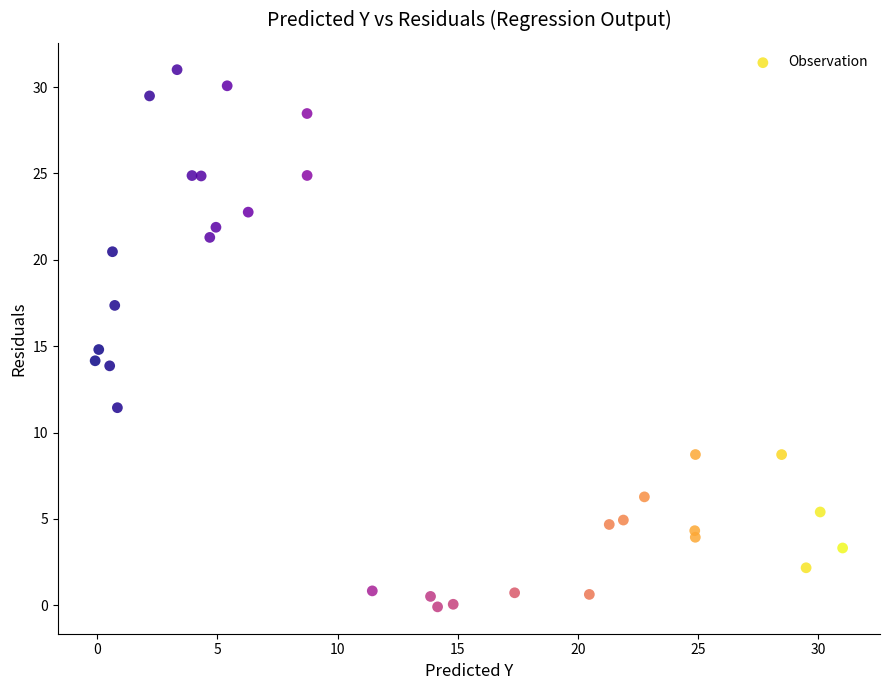

What is the range of X values (max minus min)?

31.1